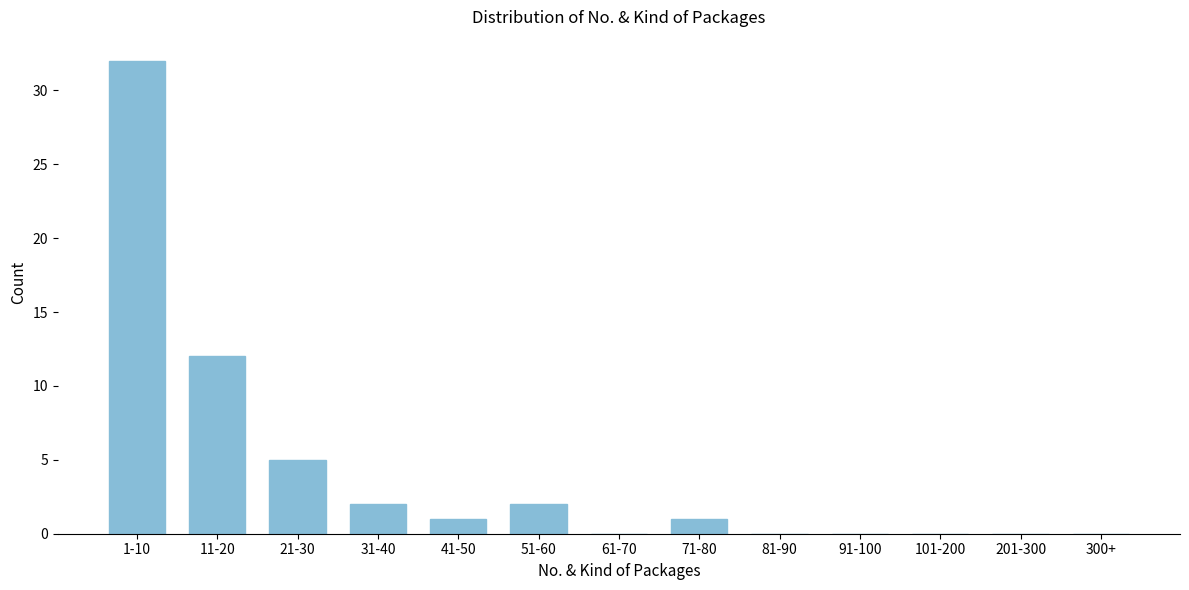

Reading left to right, transcribe all the data shown in this chart.

1-10=32	11-20=12	21-30=5	31-40=2	41-50=1	51-60=2	61-70=0	71-80=1	81-90=0	91-100=0	101-200=0	201-300=0	300+=0